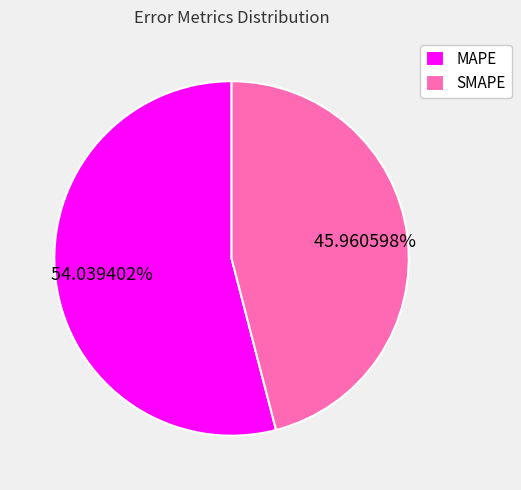

To the nearest percent, what is the average slice percentage?

50%